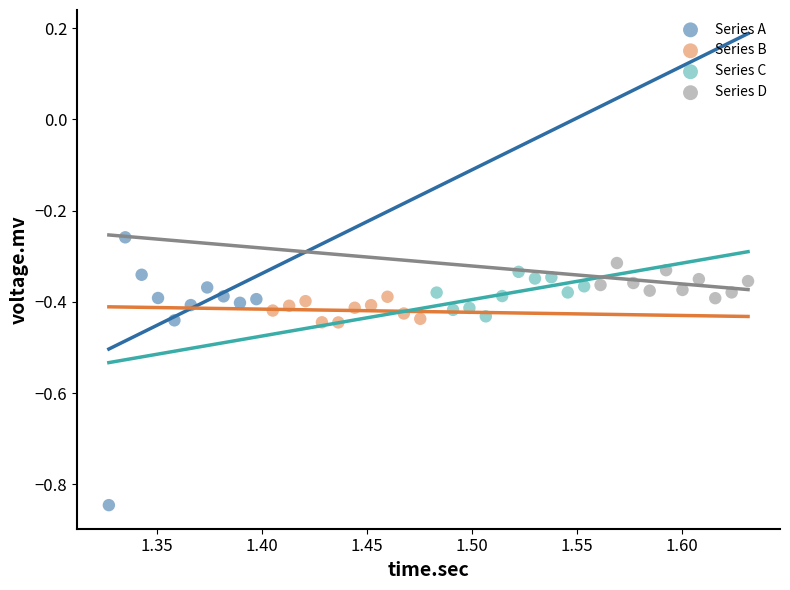

Which series contains the lowest Y value?

Series A